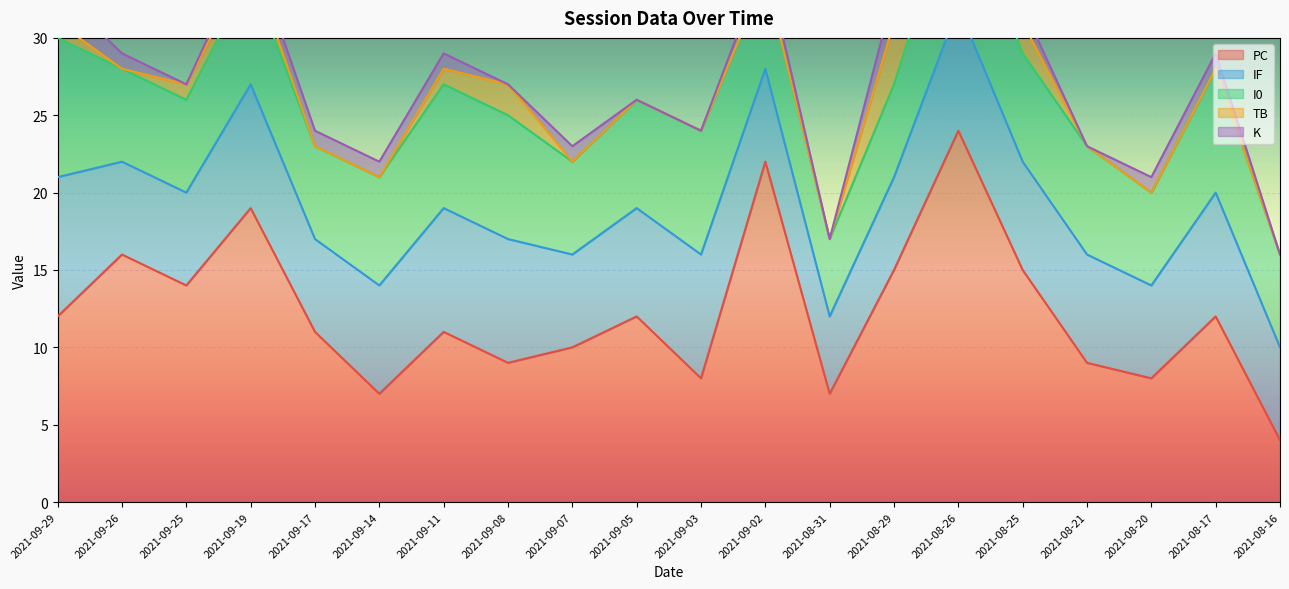

True or false: PC has a value of 12 at 2021-09-05.

True